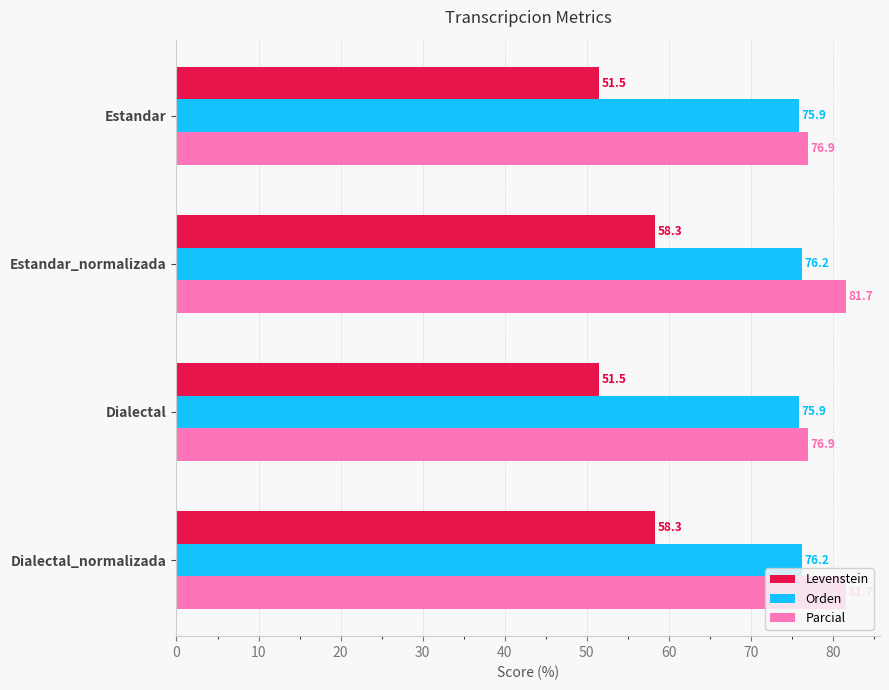

What is the highest value of the Levenstein series?

58.3